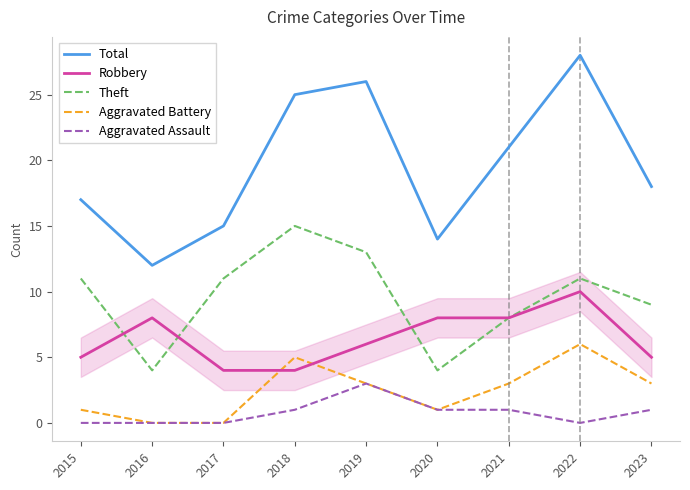

What is the sum of all Aggravated Assault values?

7